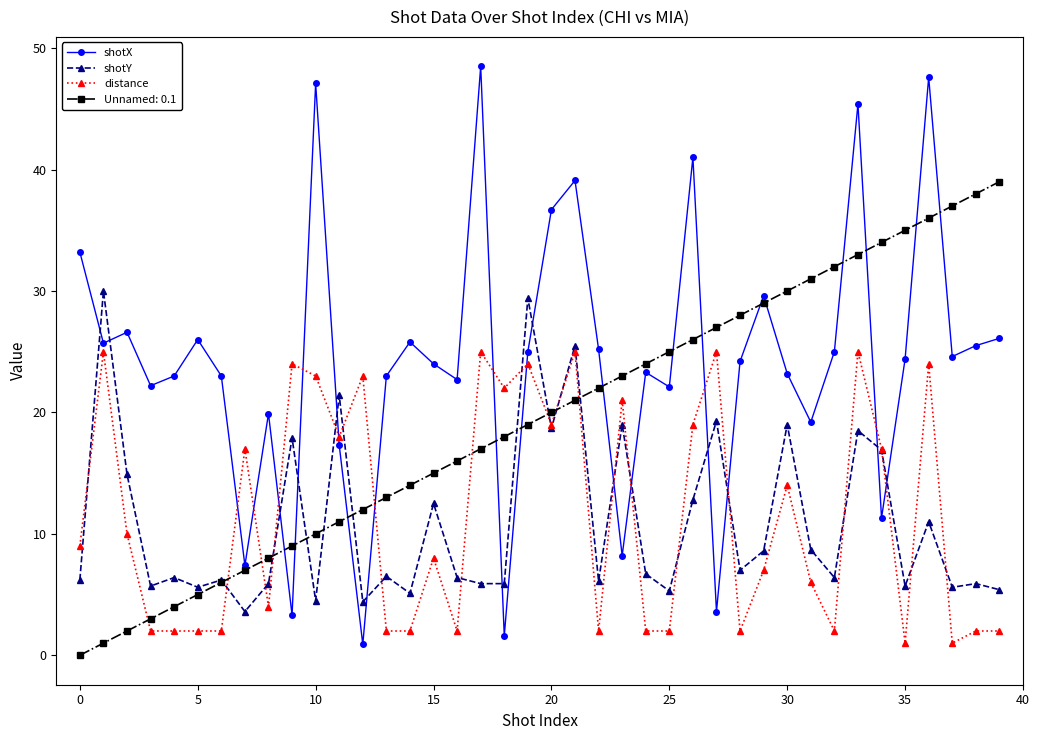

Which series has the widest spread of values?

shotX